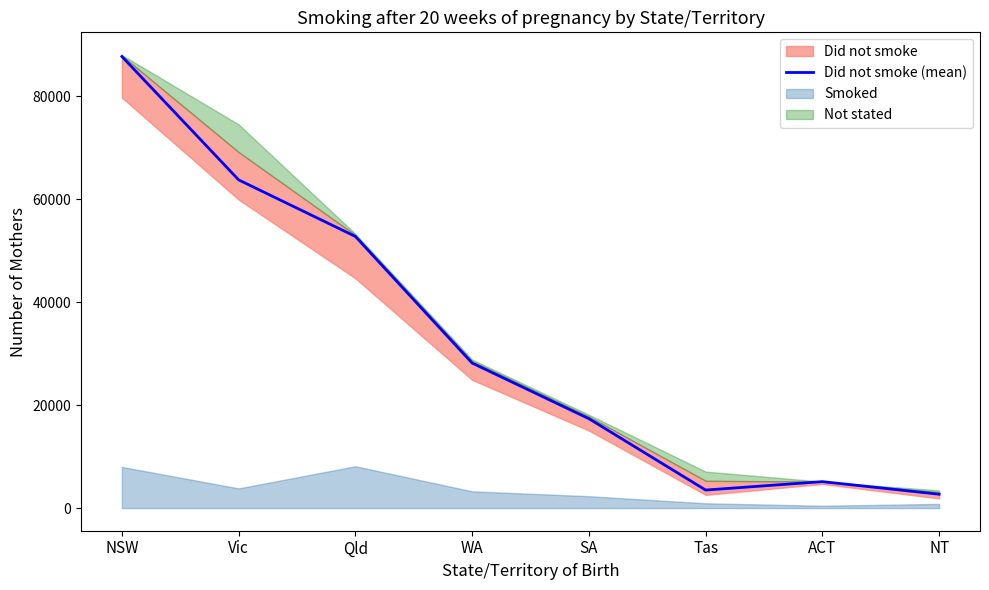

What is the label of the 7th point from the left?

ACT